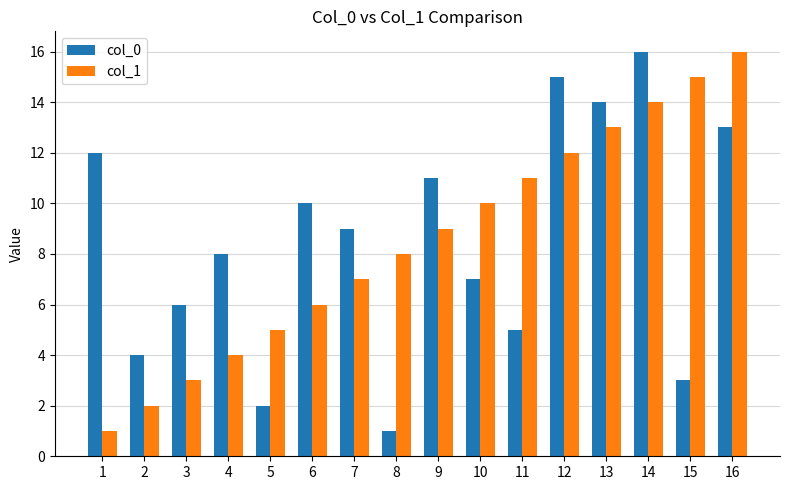

What are all the series names shown in the legend?

col_0, col_1